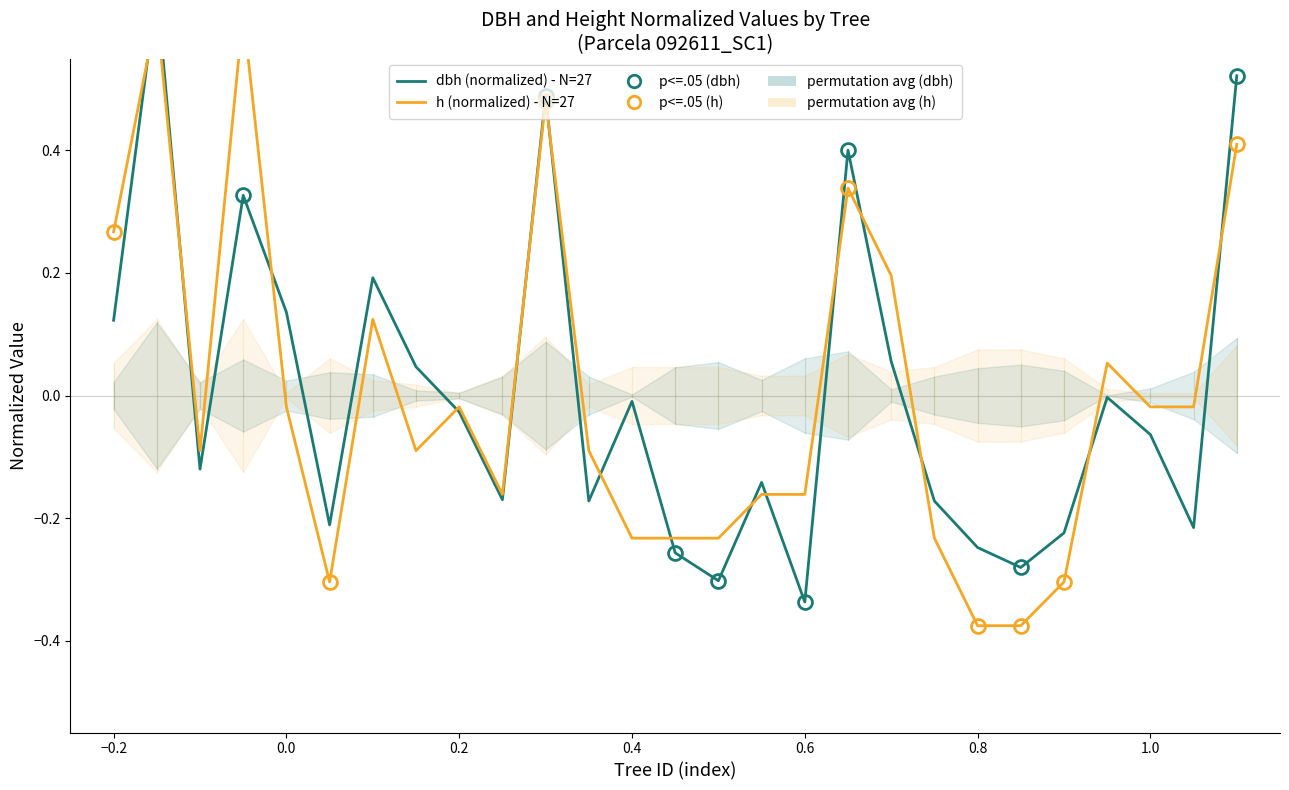

True or false: h (normalized) - N=27 has a value of -0.0 at 0.2.

False